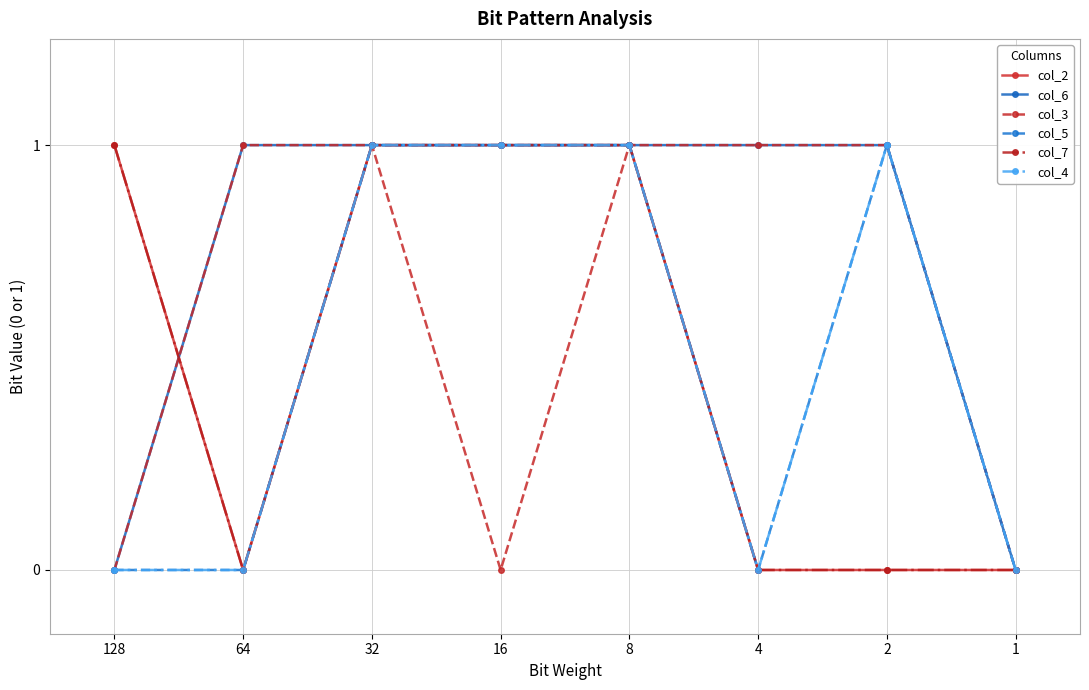

True or false: col_3 has more than 2 interior local peaks.

False